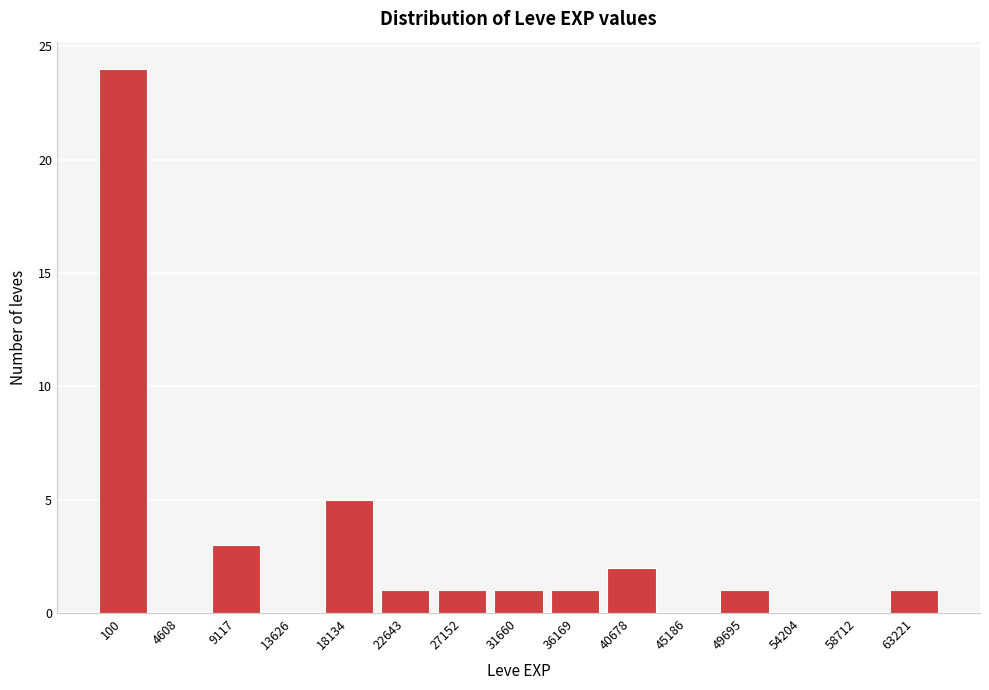

Reading left to right, transcribe all the data shown in this chart.

100=24	4608=0	9117=3	13626=0	18134=5	22643=1	27152=1	31660=1	36169=1	40678=2	45186=0	49695=1	54204=0	58712=0	63221=1